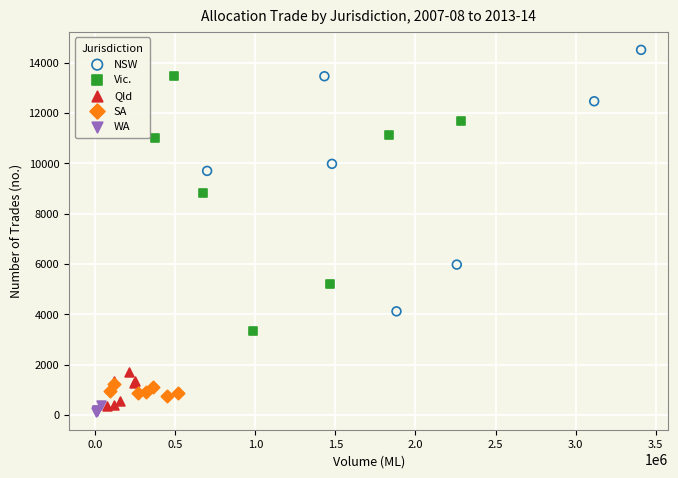

Which series contains the highest Y value?

NSW